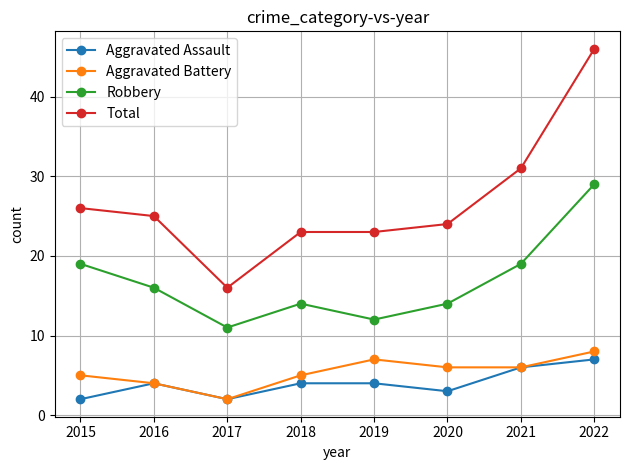

Which category has the highest value across all series?

2022